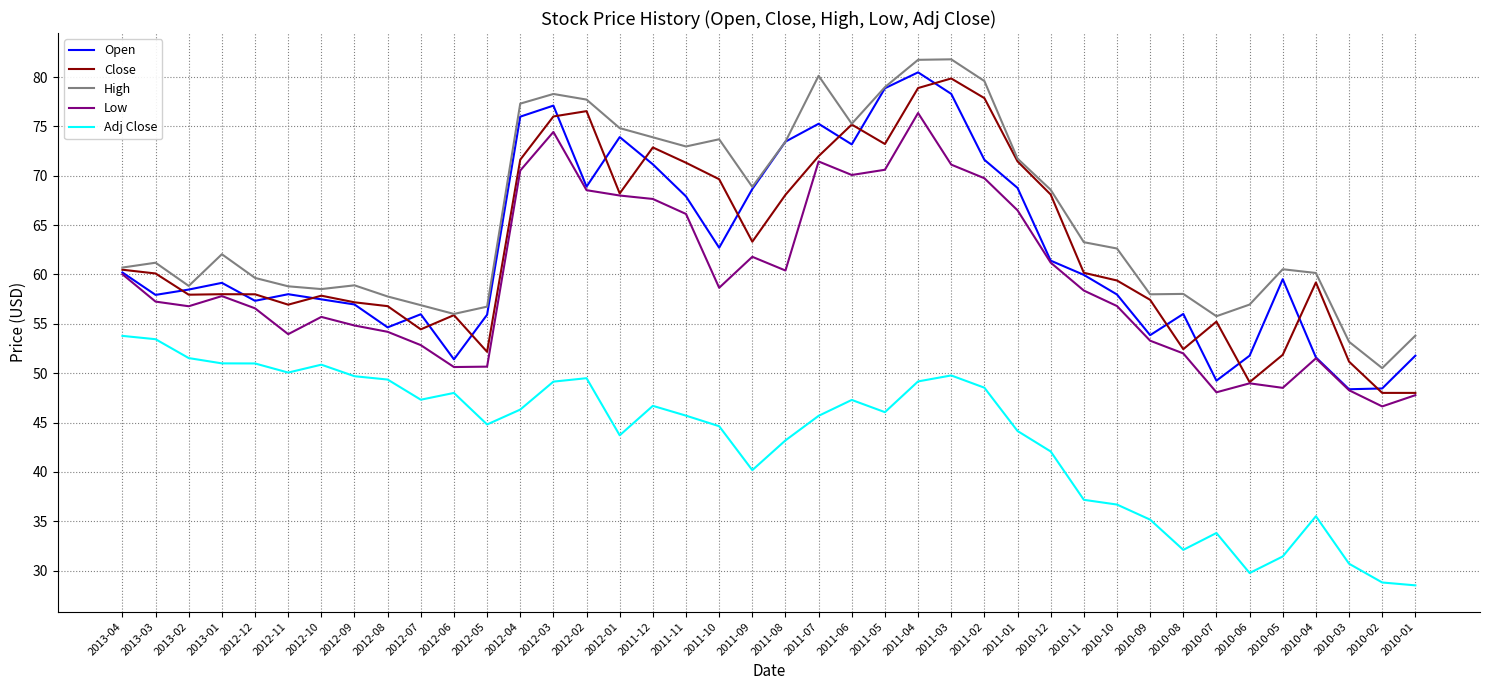

What position from the left is 2012-08?

9